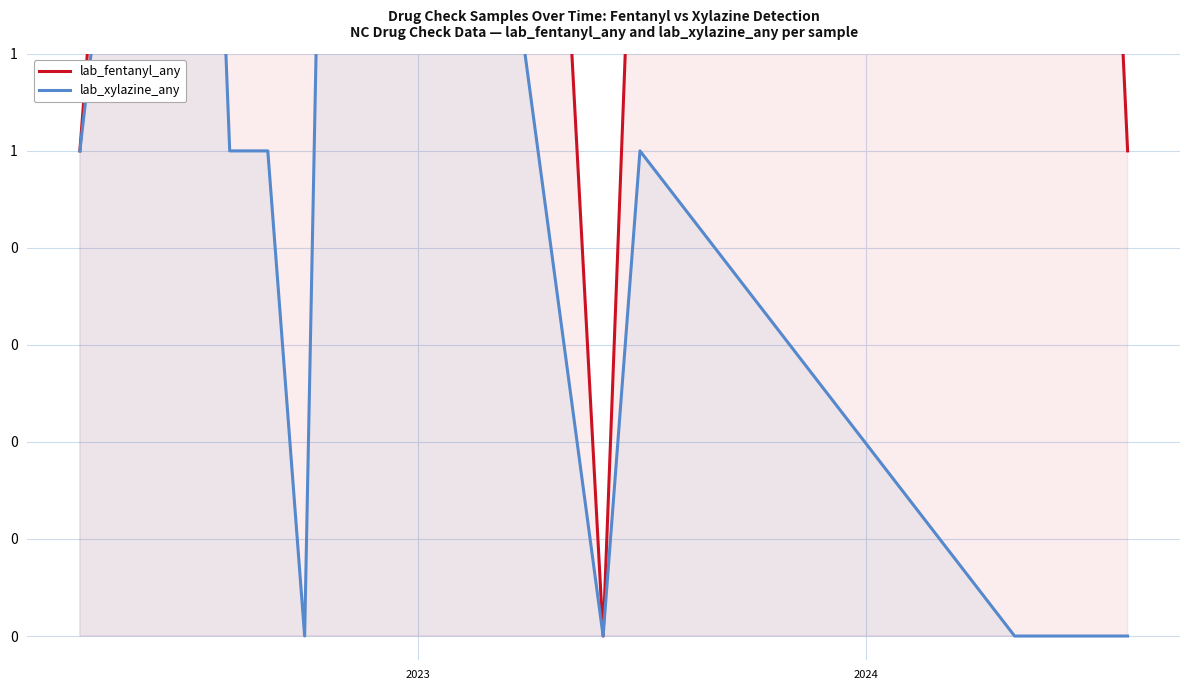

How many values in the lab_fentanyl_any series exceed 2?

4